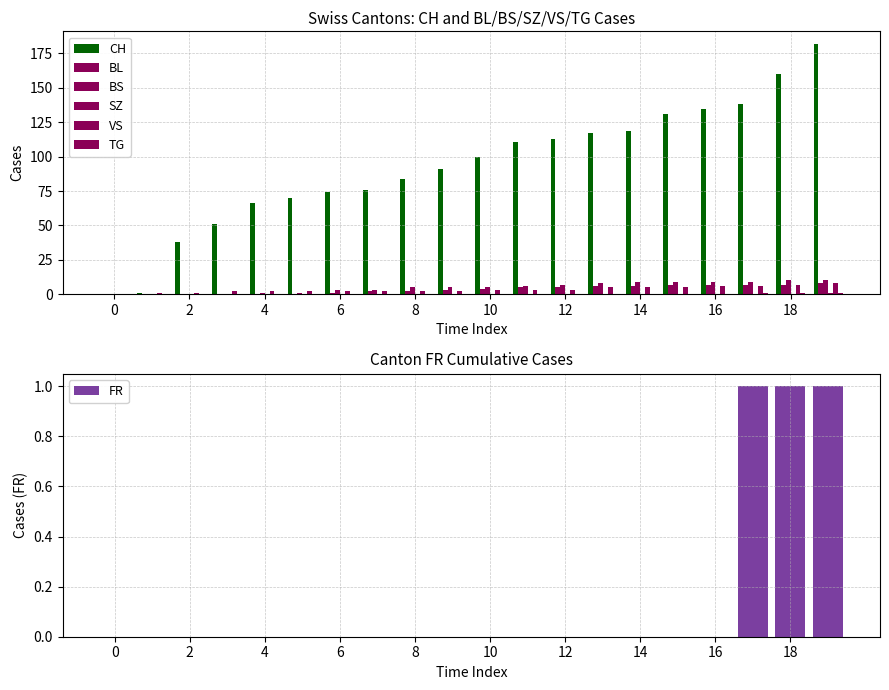

List the labels in order of CH value, smallest first.

0, 1, 2, 3, 4, 5, 6, 7, 8, 9, 10, 11, 12, 13, 14, 15, 16, 17, 18, 19